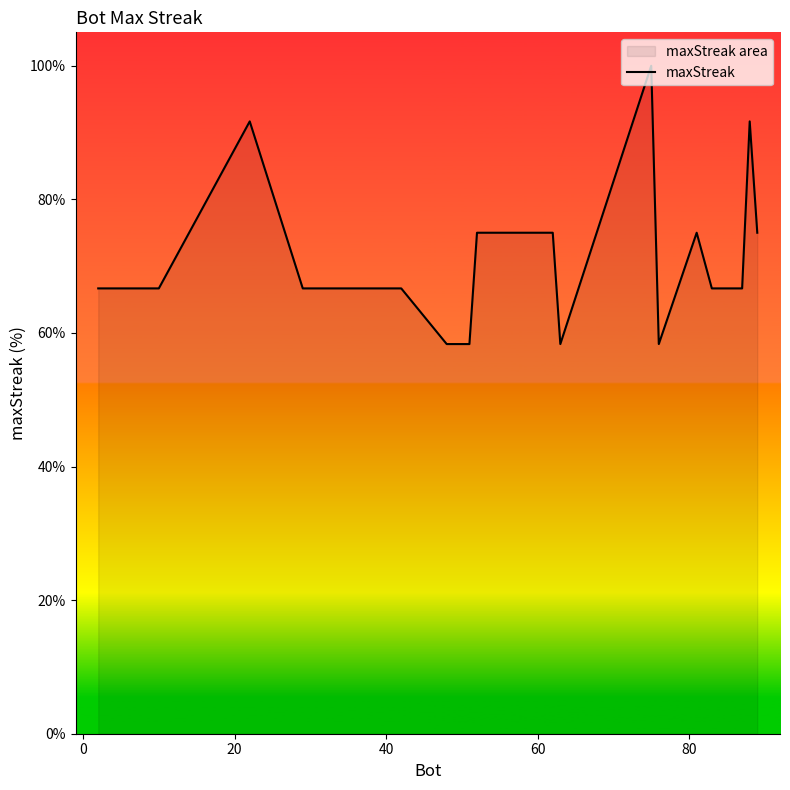

What is the difference between the maximum and minimum values?

41.7